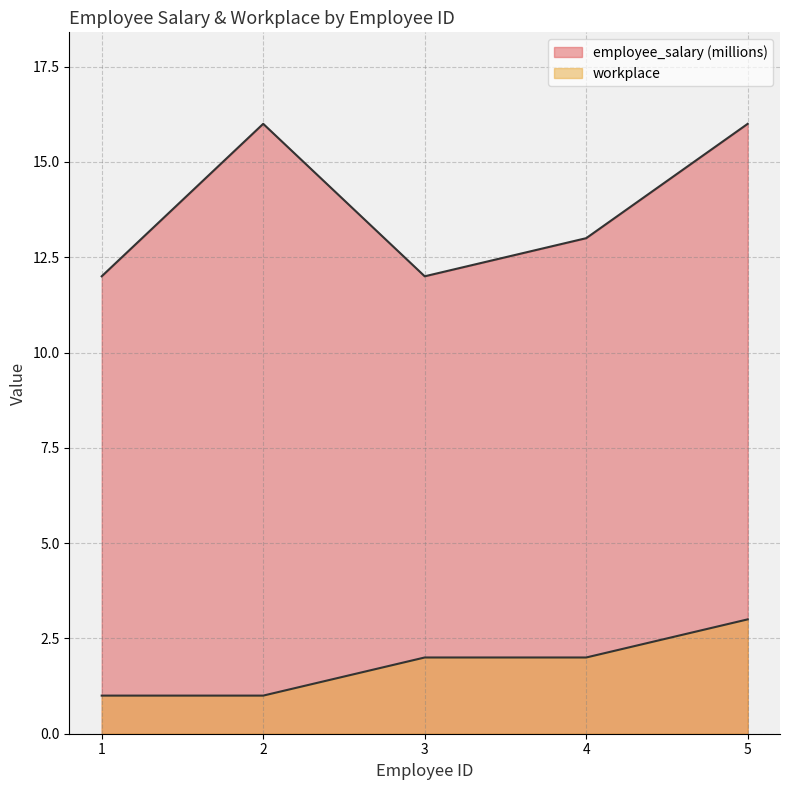

True or false: employee_salary and workplace intersect in this chart.

False